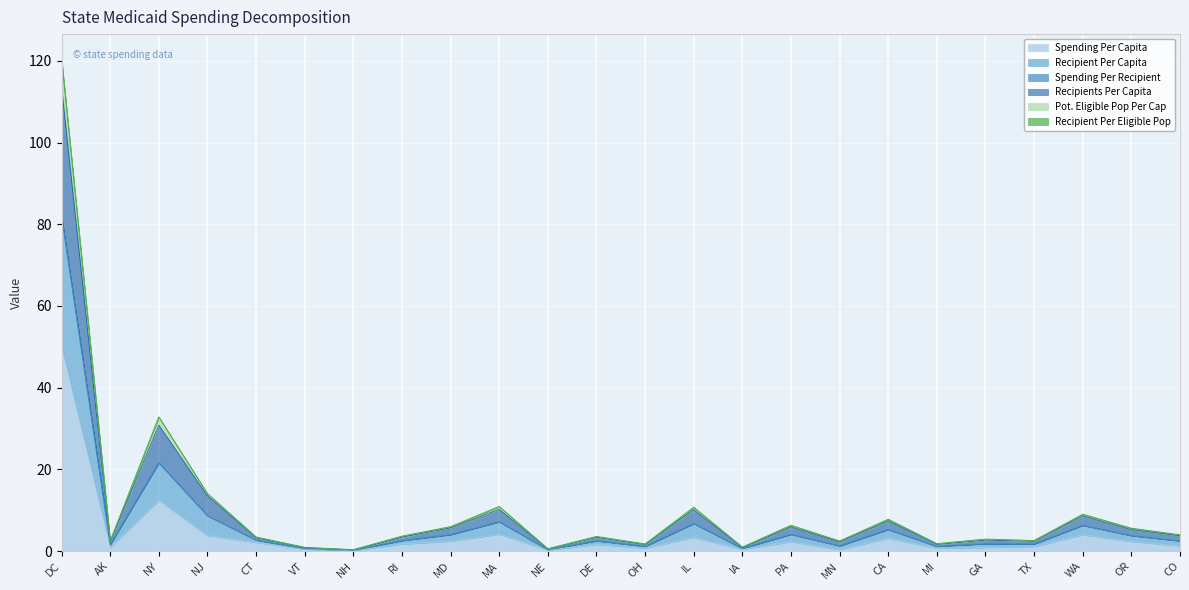

Does the chart display data point markers on the line(s)?

No